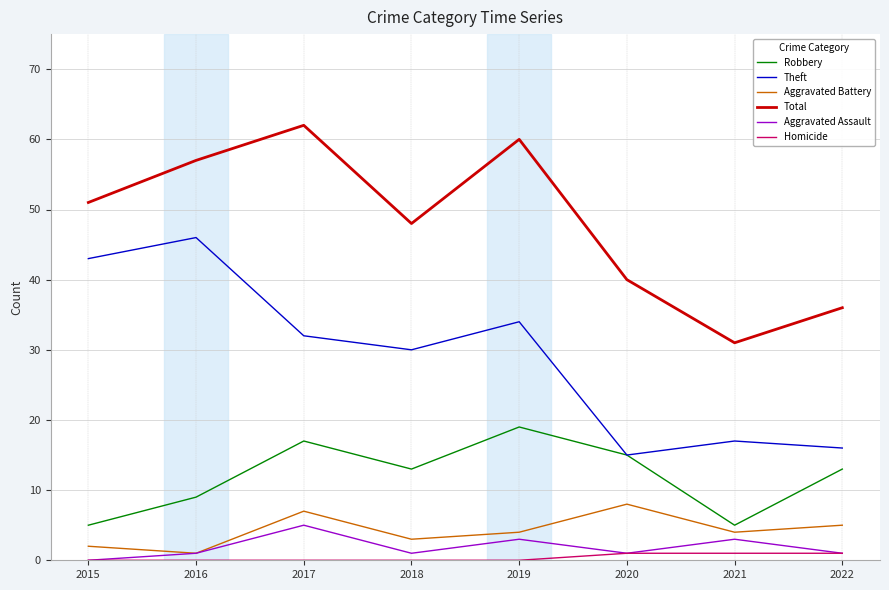

Is it true that Aggravated Battery equals 3 at 2018?

True